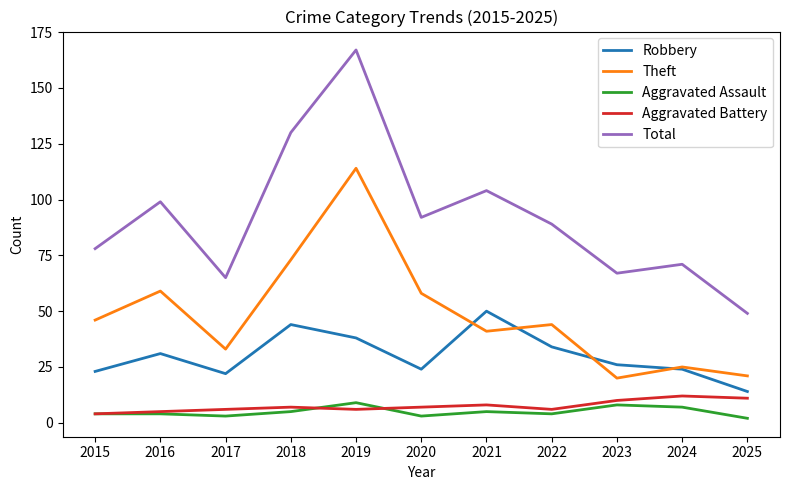

Where is the first local maximum for Theft?

2016